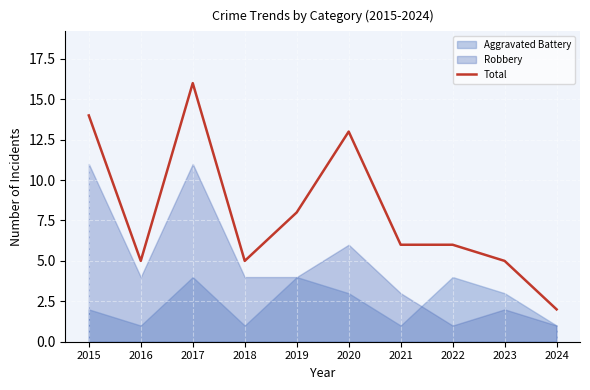

True or false: there are more than 2 points higher than both neighbors.

False